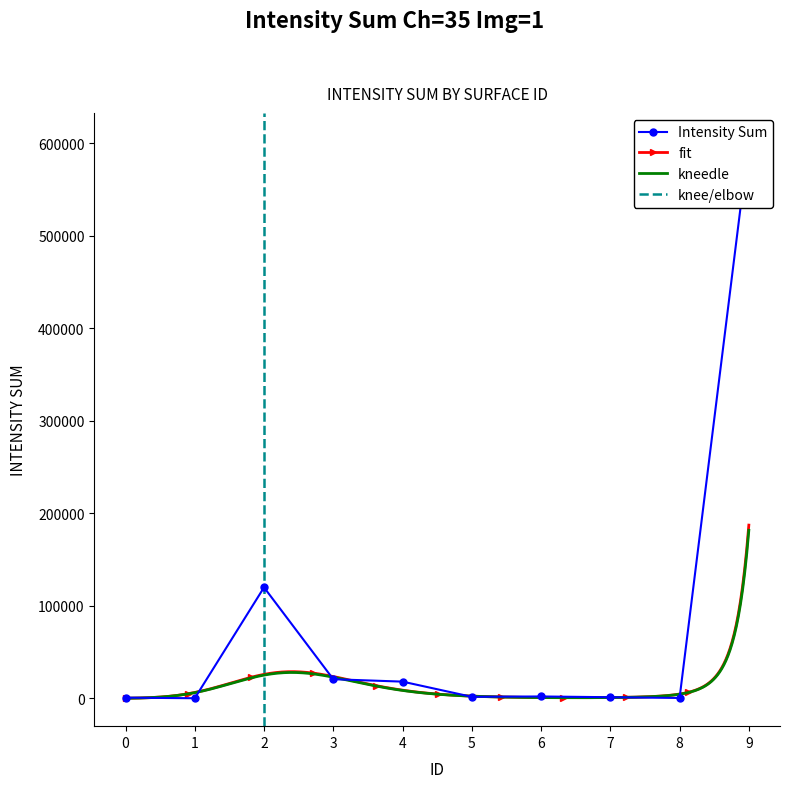

Reading left to right, what are all the values shown in this chart?

889	246	120044	20796	18200	1779	2162	1350	533	602732